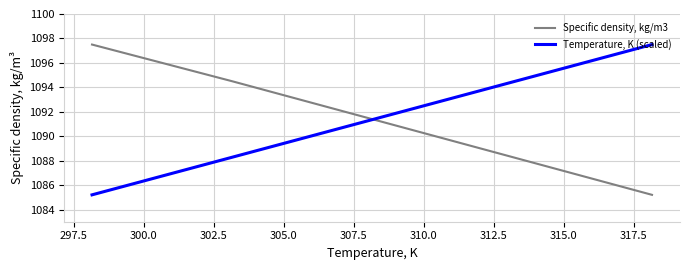

What is the minimum value shown in the chart?

1085.2